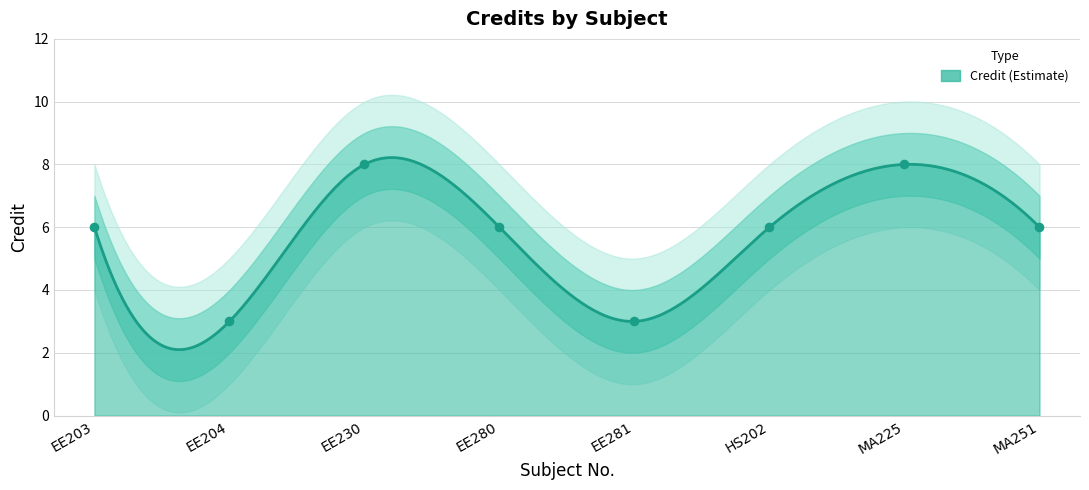

What is the ratio of the value at MA225 to the value at EE203?

1.3